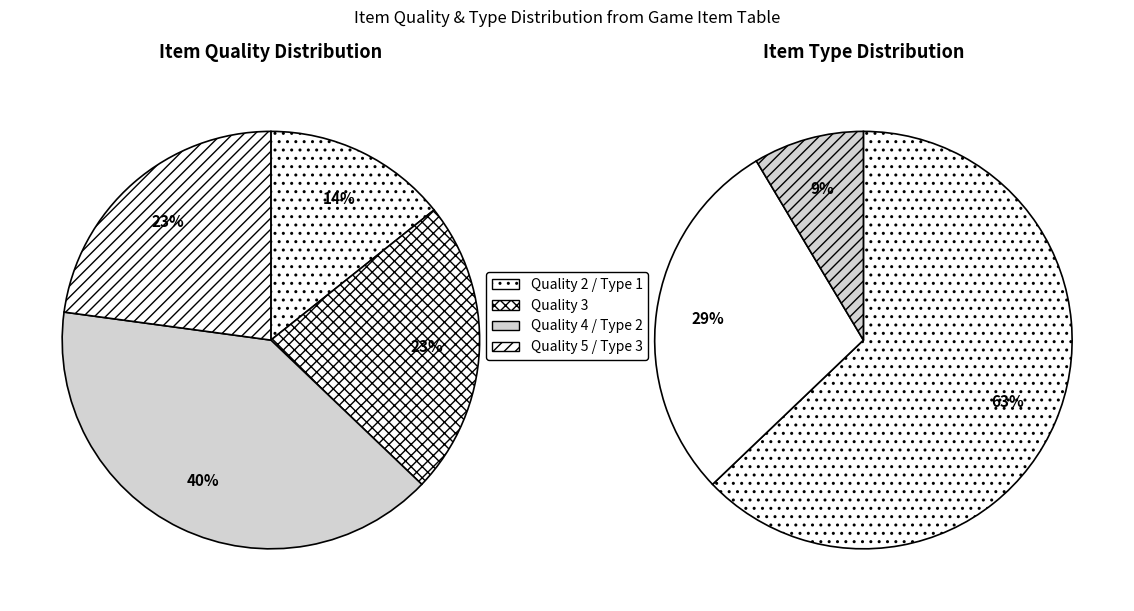

What is the largest slice in the pie chart?

ItemQuality=4